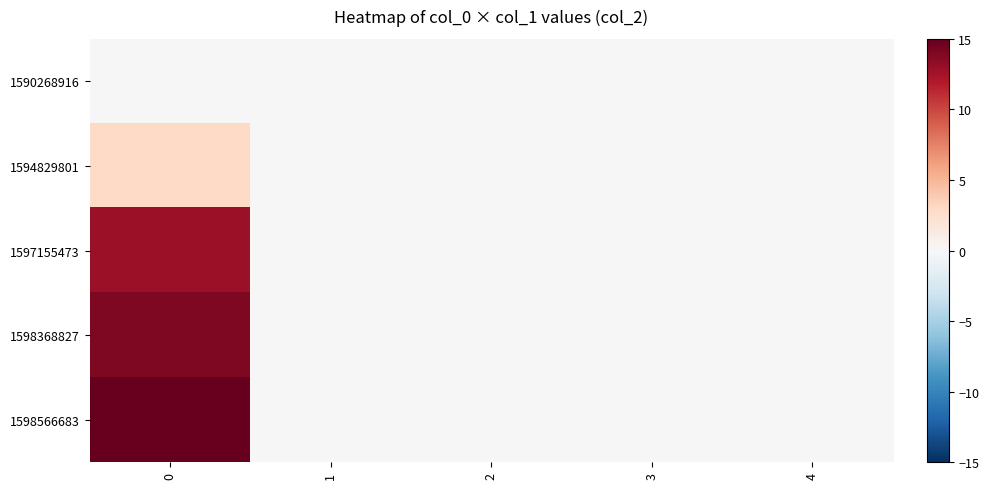

Reading left to right, extract all data points from this chart.

1590268916: 0=0	1=0	2=0	3=0	4=0
1594829801: 0=3	1=0	2=0	3=0	4=0
1597155473: 0=13	1=0	2=0	3=0	4=0
1598368827: 0=14	1=0	2=0	3=0	4=0
1598566683: 0=15	1=0	2=0	3=0	4=0